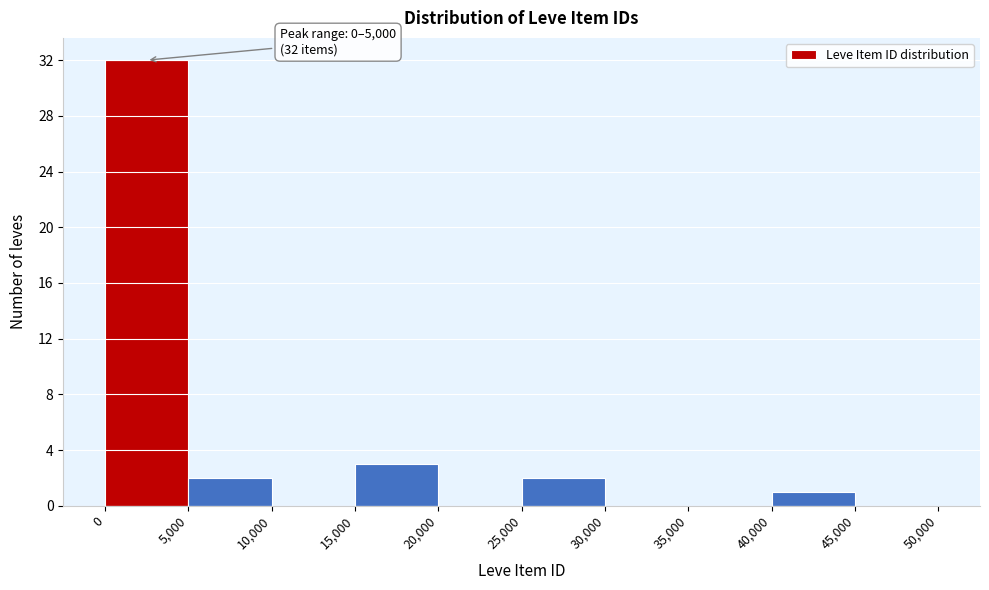

Over which range of the x-axis is the bar tallest?

0 to 5,000